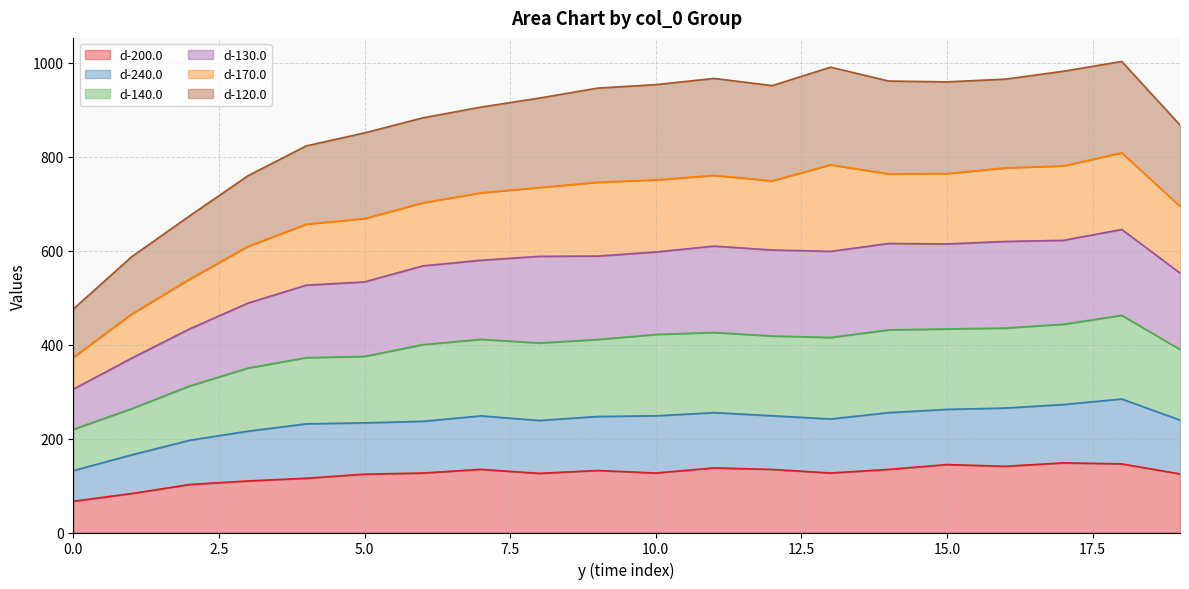

Between 1 and 9, which series saw the biggest shift?

d-130.0